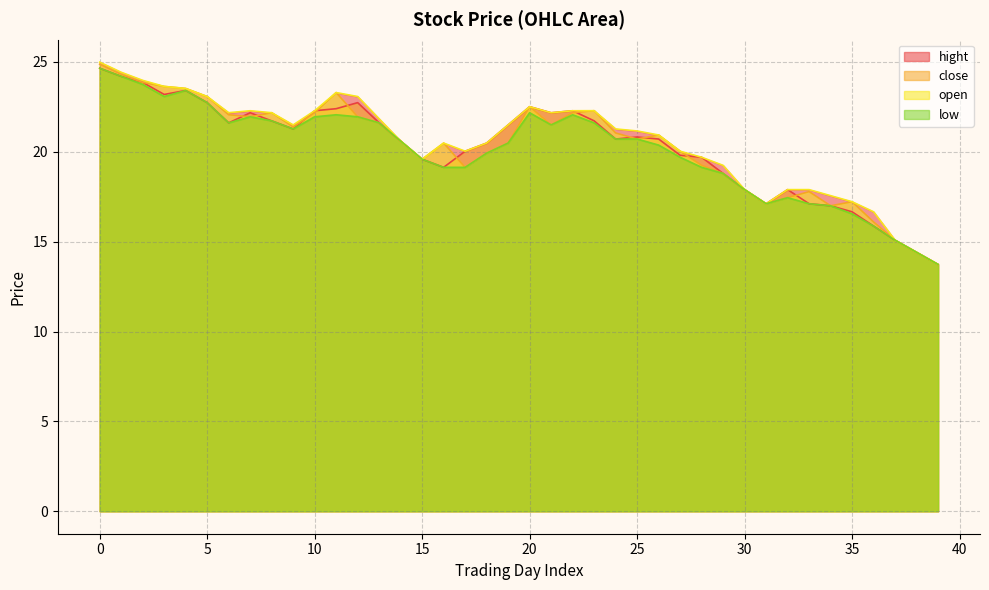

At which category does the chart reach its minimum across all series?

39